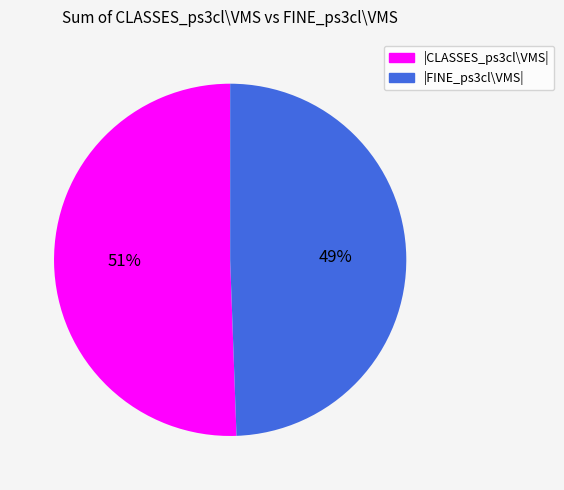

To the nearest percent, what is the combined percentage of |FINE_ps3cl\VMS| and |CLASSES_ps3cl\VMS|?

100%